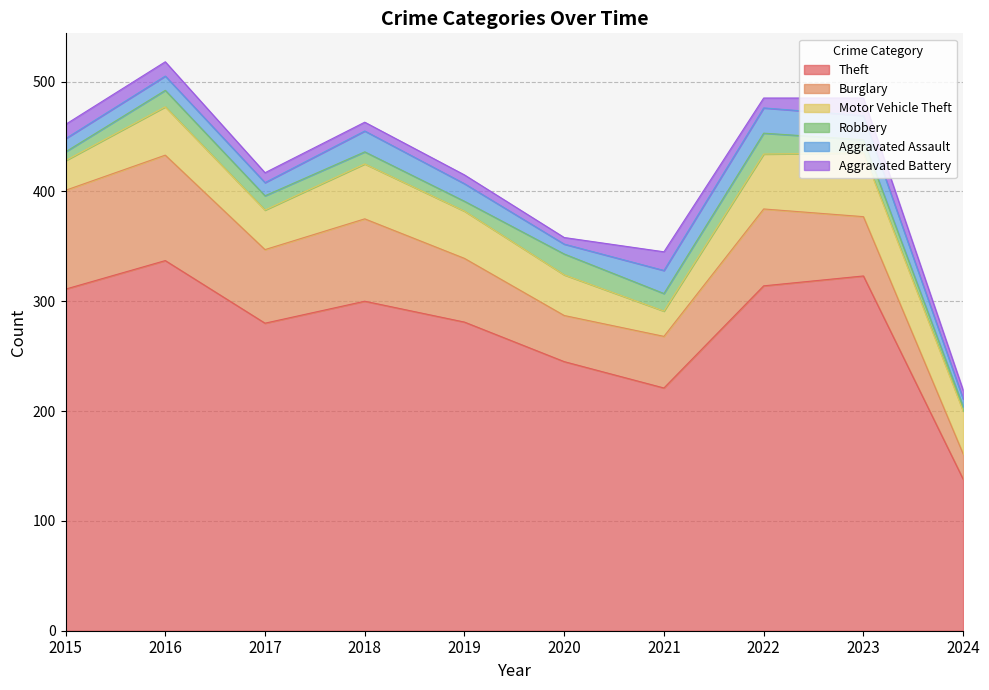

In Aggravated Battery, how many points are lower than both neighbors (excluding endpoints)?

2